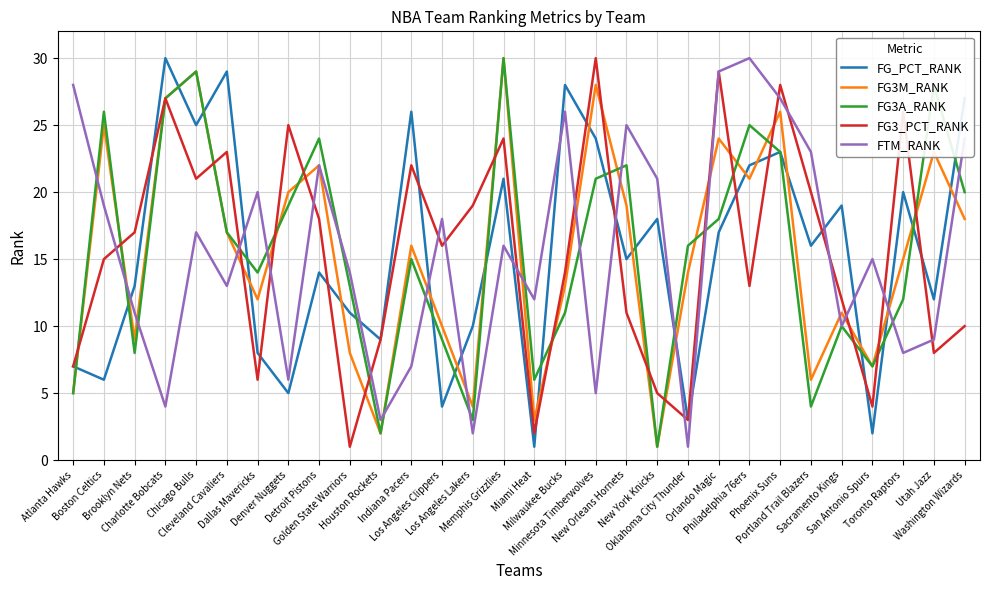

Which series ends up on top after the final intersection of FTM_RANK and FG_PCT_RANK?

FG_PCT_RANK